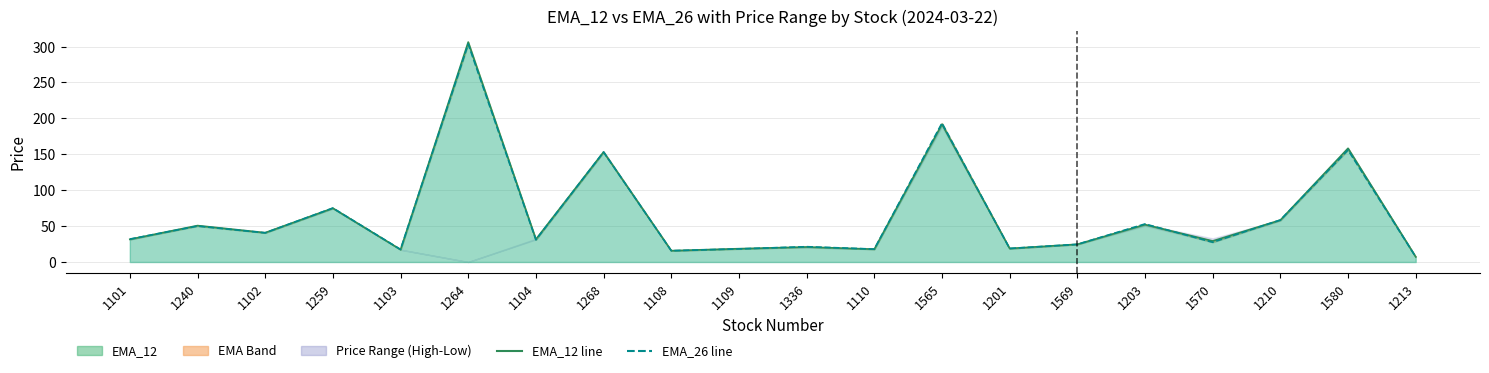

How many times do EMA_12 and EMA_26 cross each other?

9